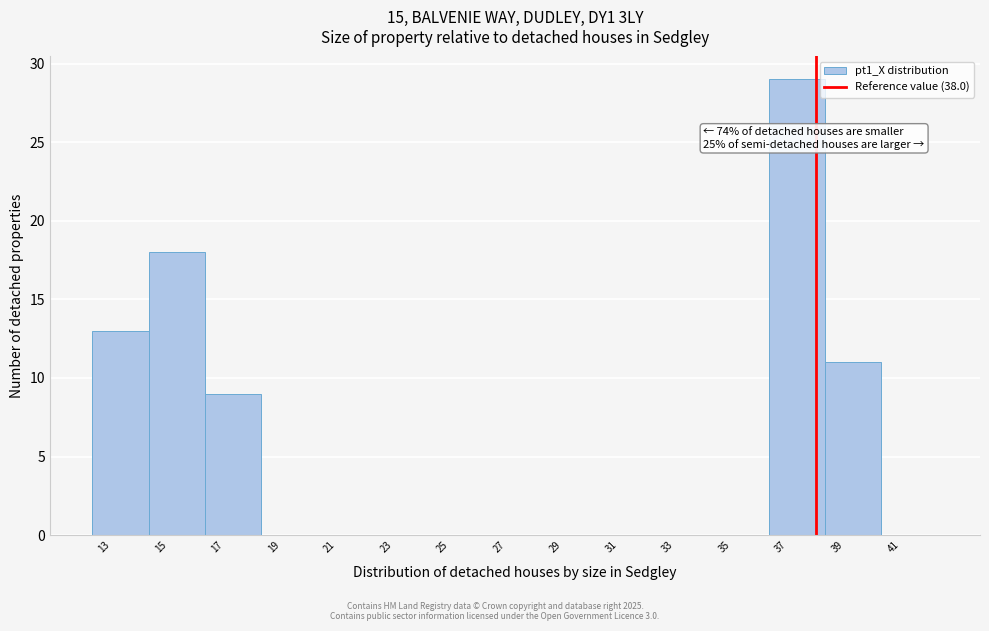

Which range on the x-axis has the tallest bar?

36.4 to 38.4